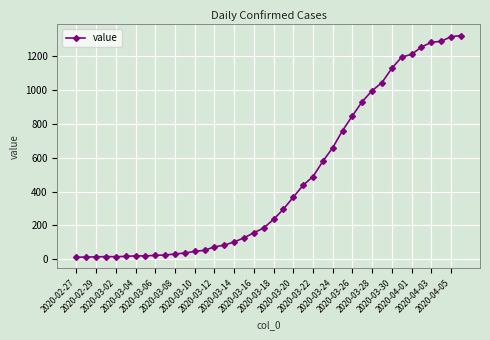

What is the sum of all values?

18689